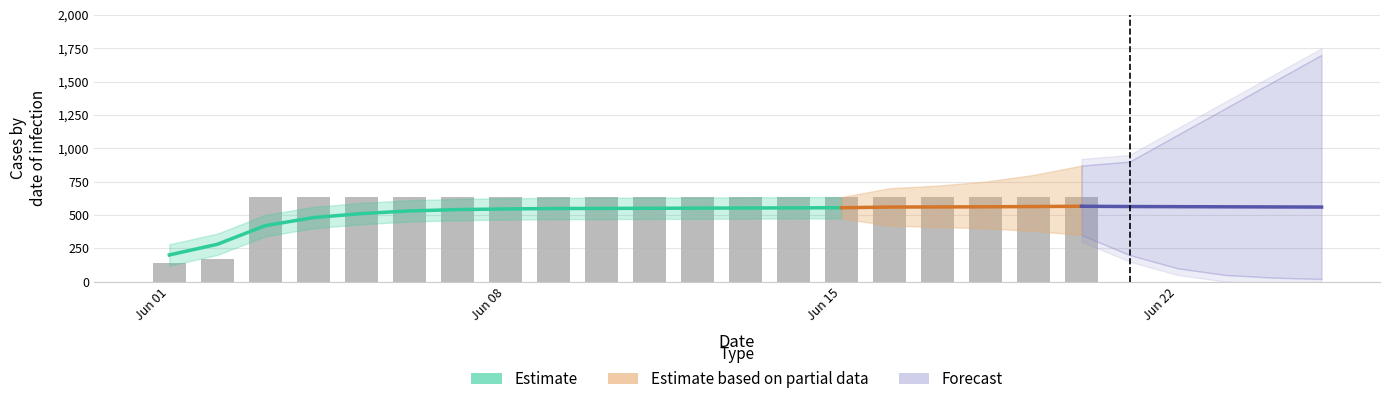

Reading left to right, what are all the values shown in this chart?

139	167	631	631	631	631	631	631	631	631	631	631	631	631	631	631	631	631	631	631